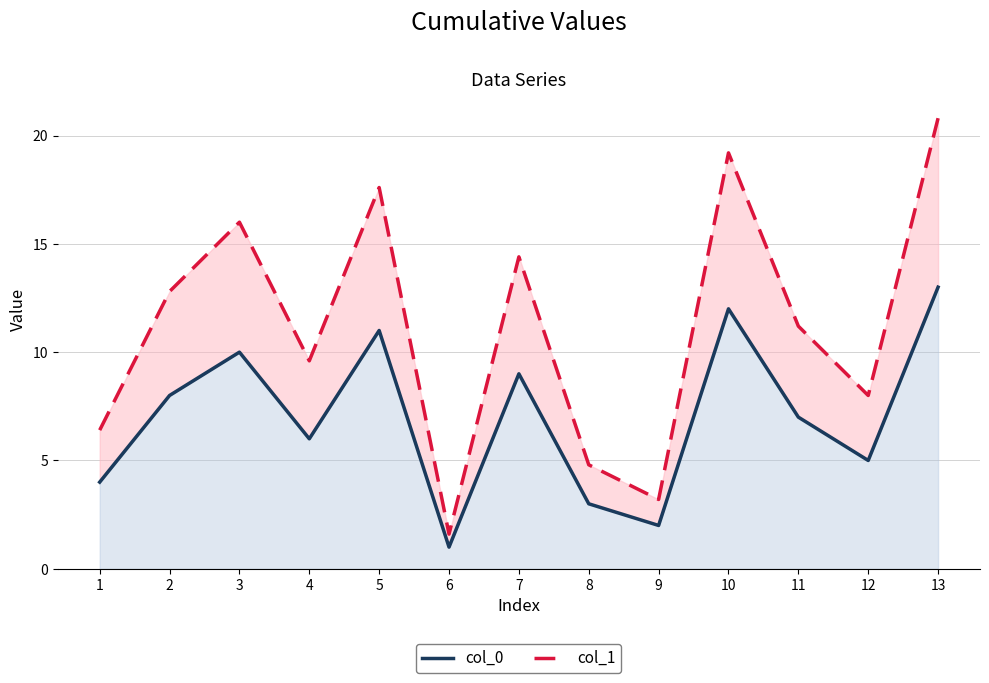

How many lines are shown in the chart?

2